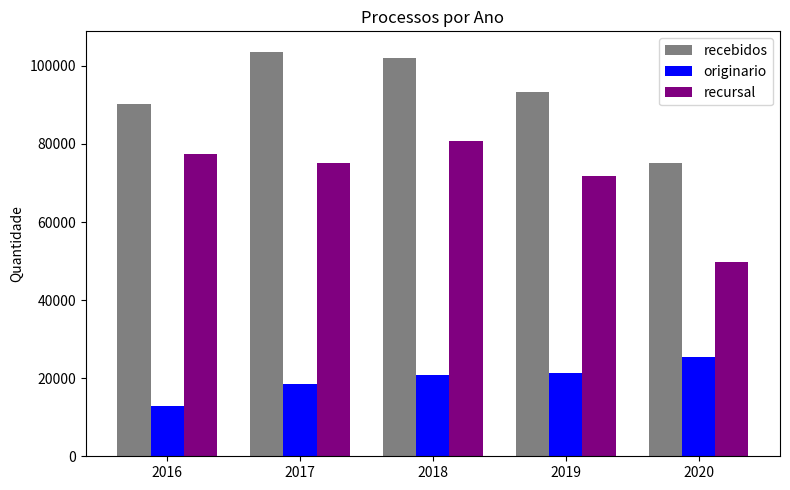

Is it true that recursal equals 77418 at 2016?

True